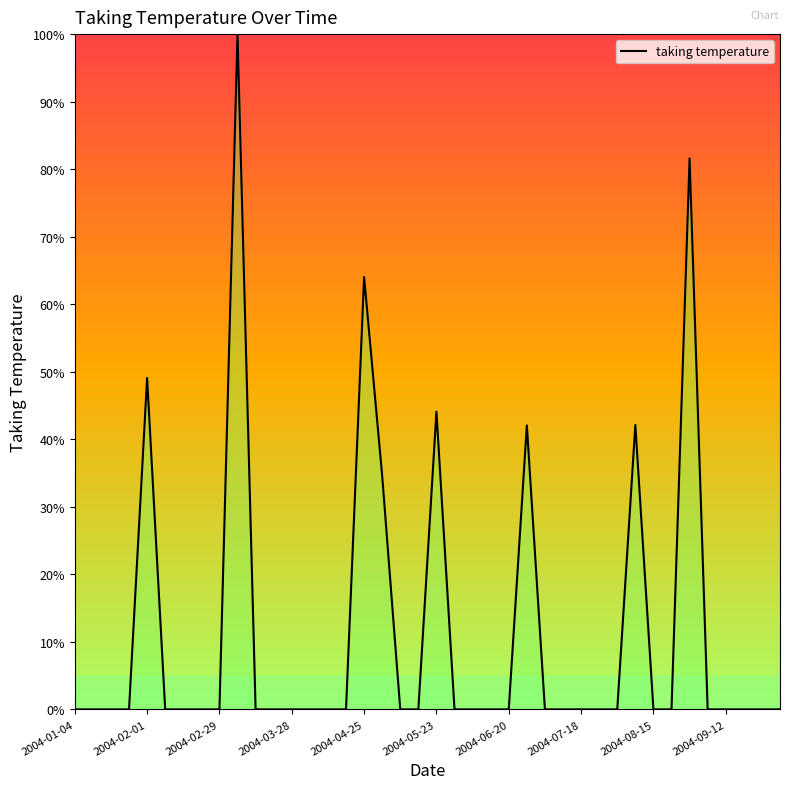

What is the greatest value displayed?

100.0